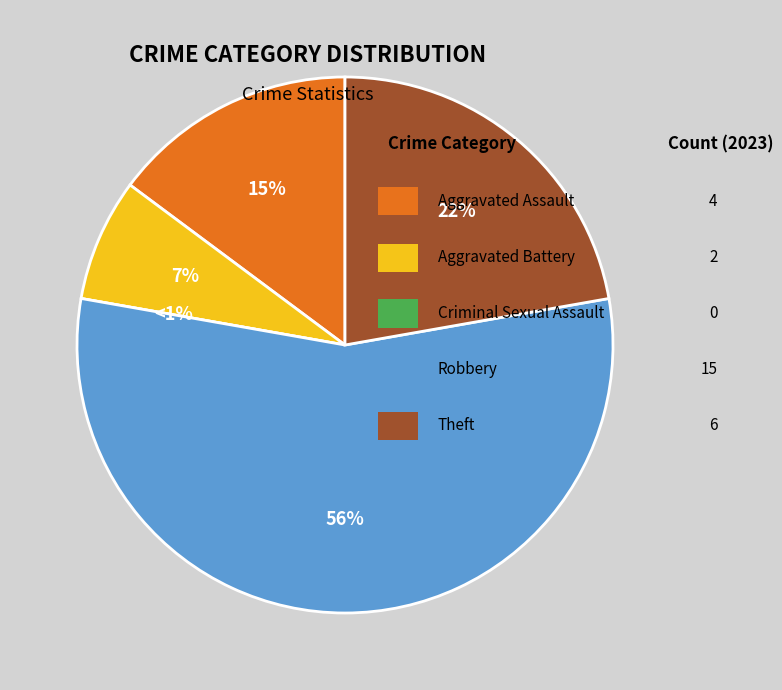

Which category has the biggest portion of the pie?

Robbery